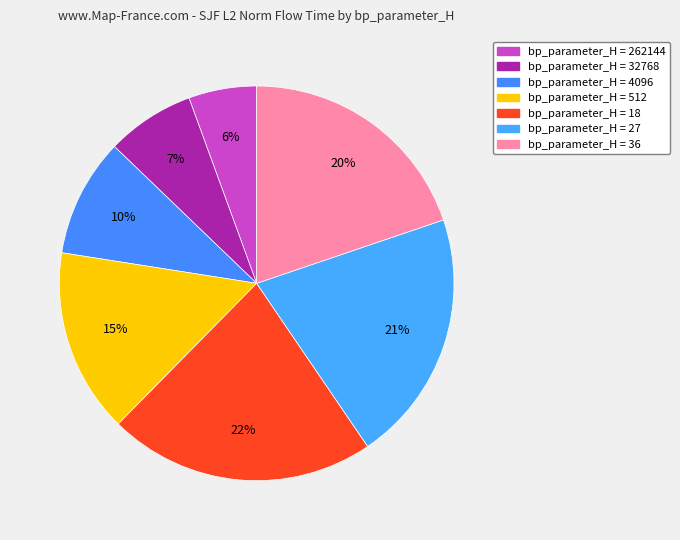

What is the largest slice in the pie chart?

18